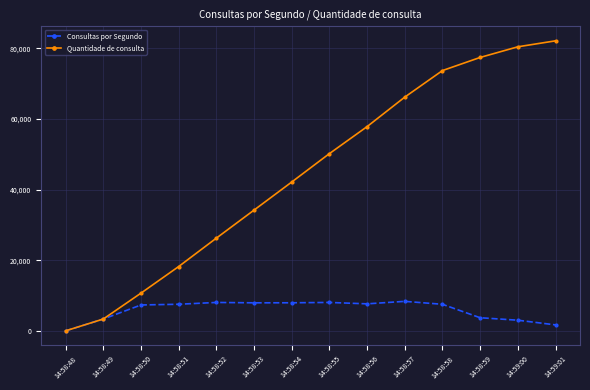

The value of Consultas por Segundo at 14:58:57 is 8352. True or false?

True